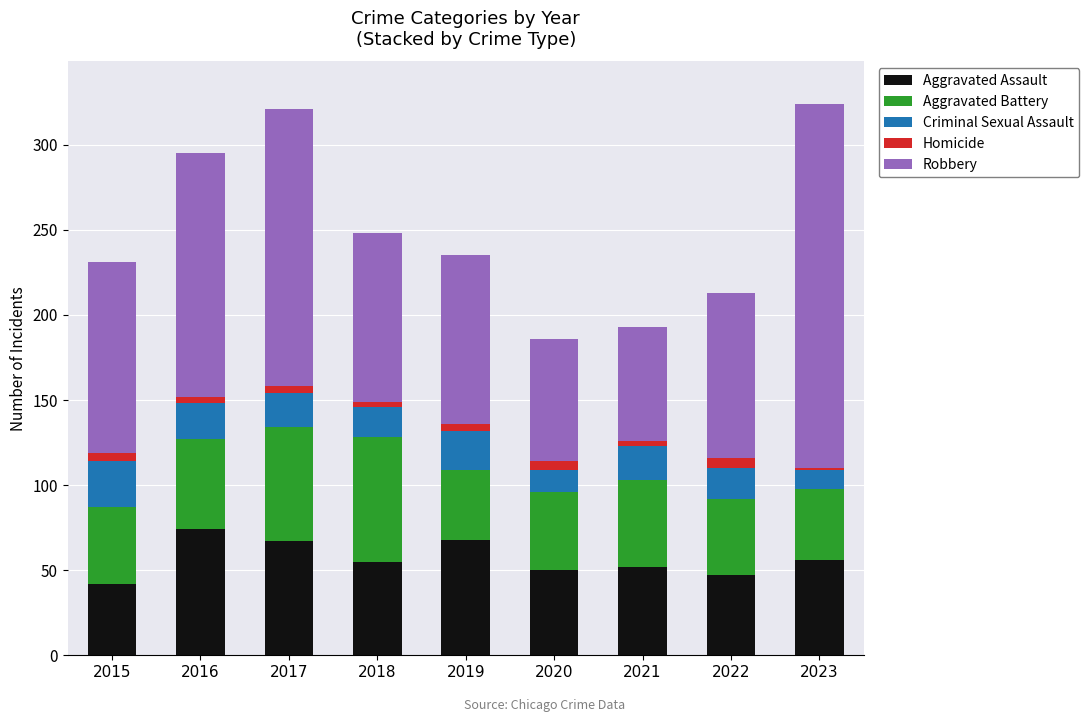

Are the bars horizontal?

No